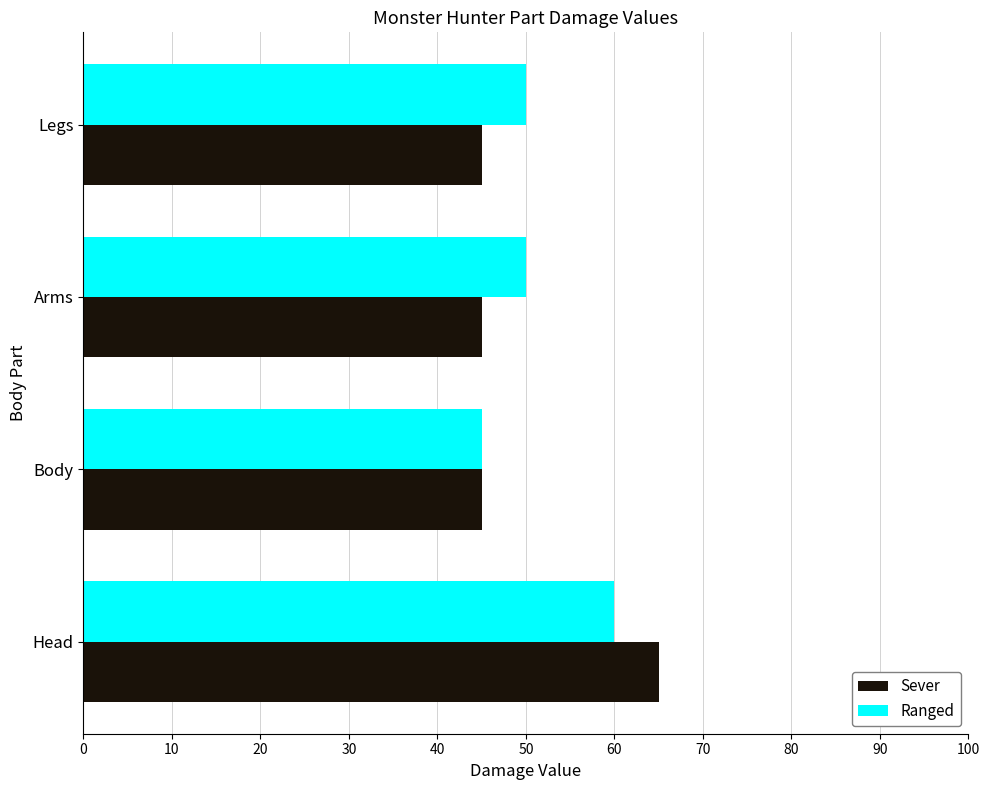

What is the minimum value shown in the chart?

45